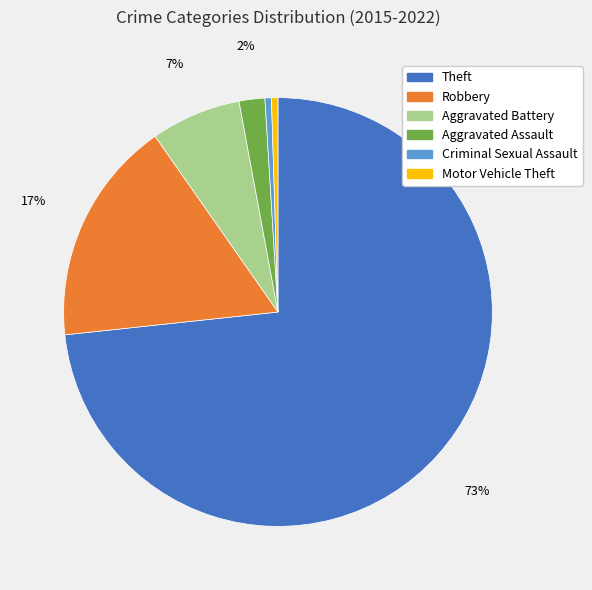

Does any single category account for the majority?

Yes